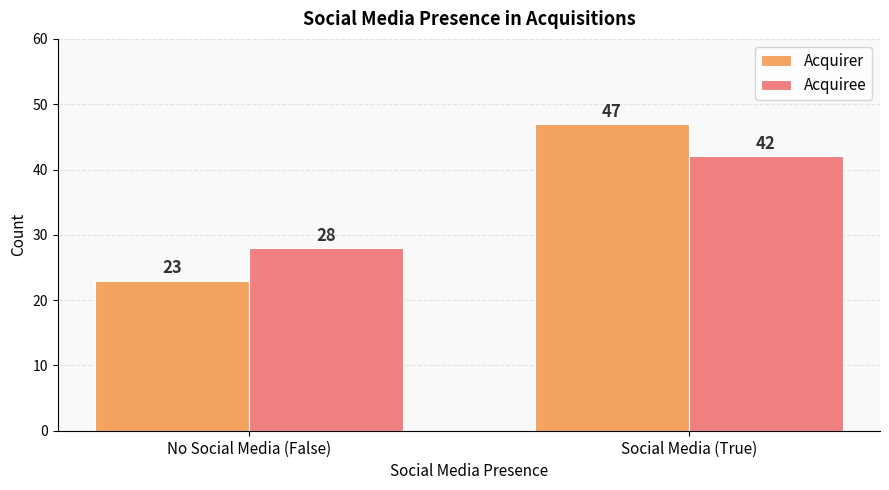

Reading left to right, what are all the values shown in this chart?

Acquirer: No Social Media (False)=23	Social Media (True)=47
Acquiree: No Social Media (False)=28	Social Media (True)=42